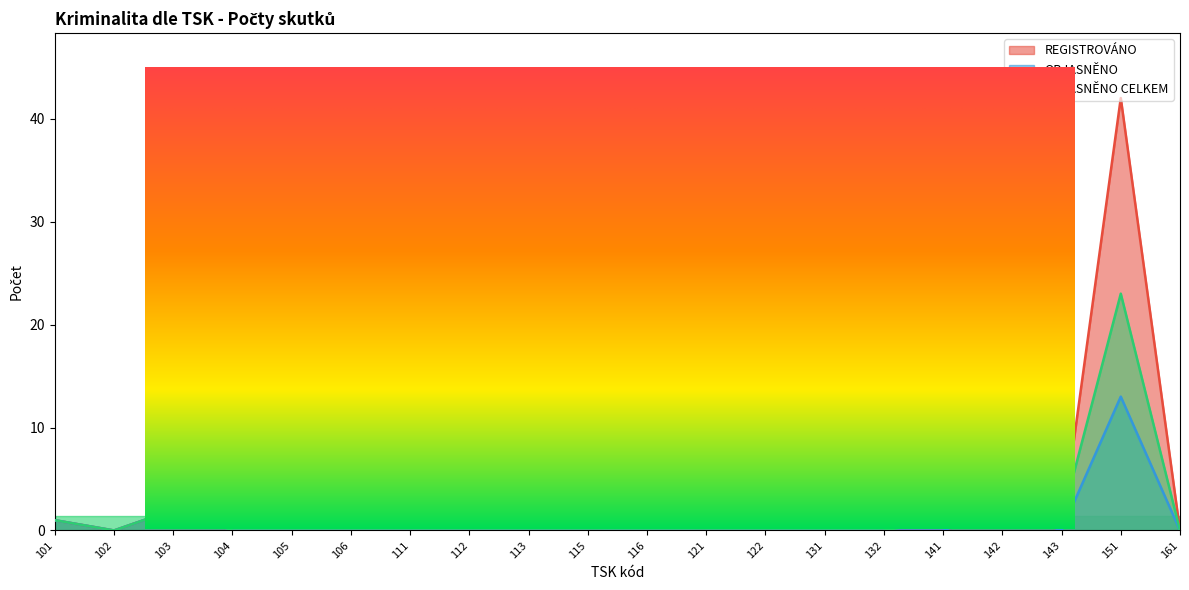

What value does the OBJASNĚNO CELKEM series have at 151, to the nearest 5?

25